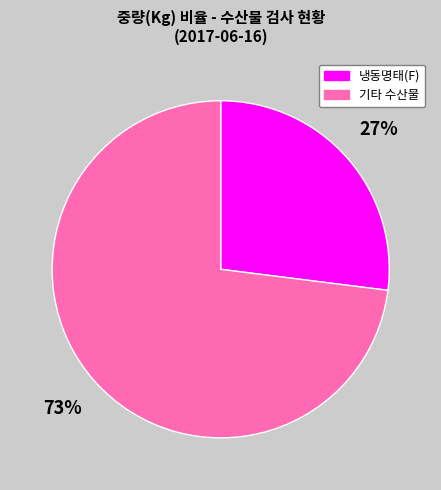

Is the sum of 기타 수산물 and 냉동명태(F) greater than half?

Yes